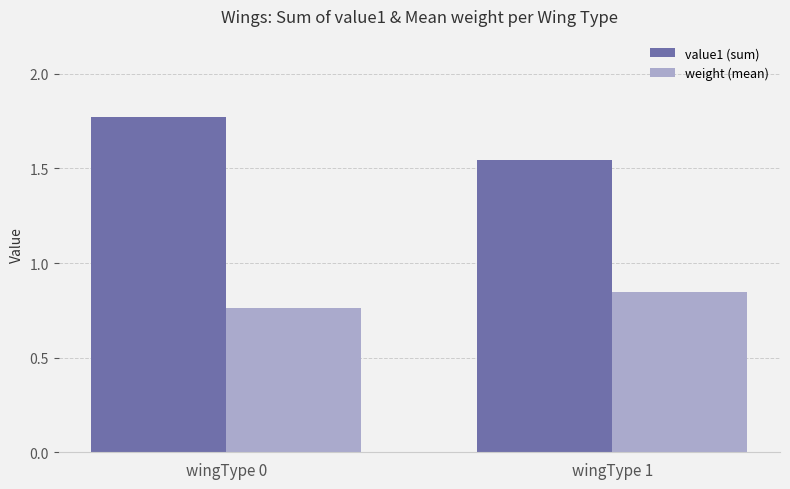

How many series are shown in this chart?

2